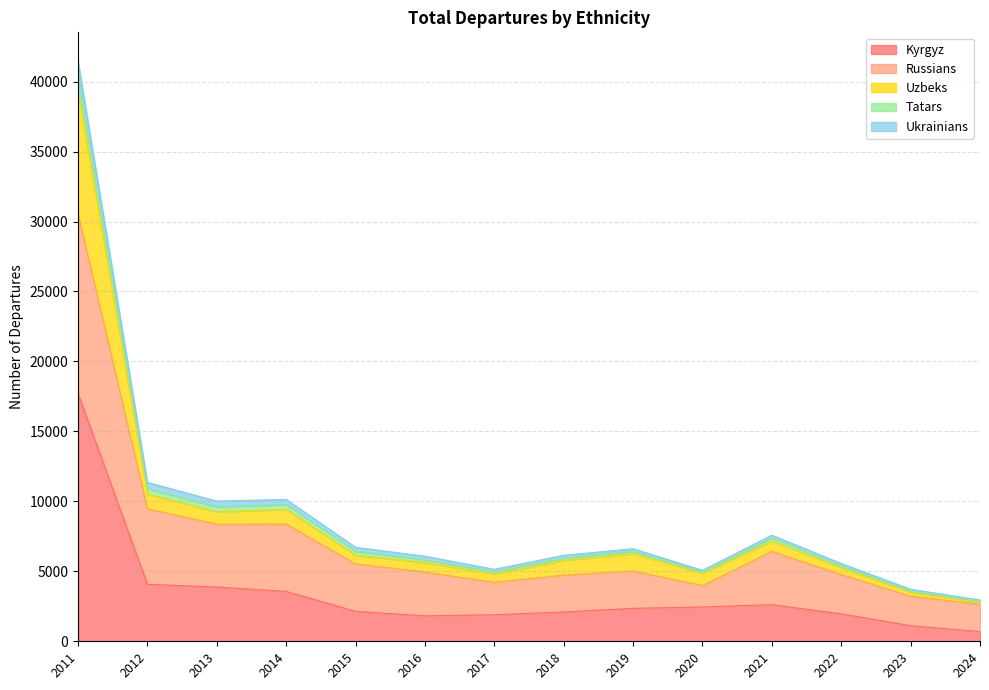

What is the greatest value displayed?

39296